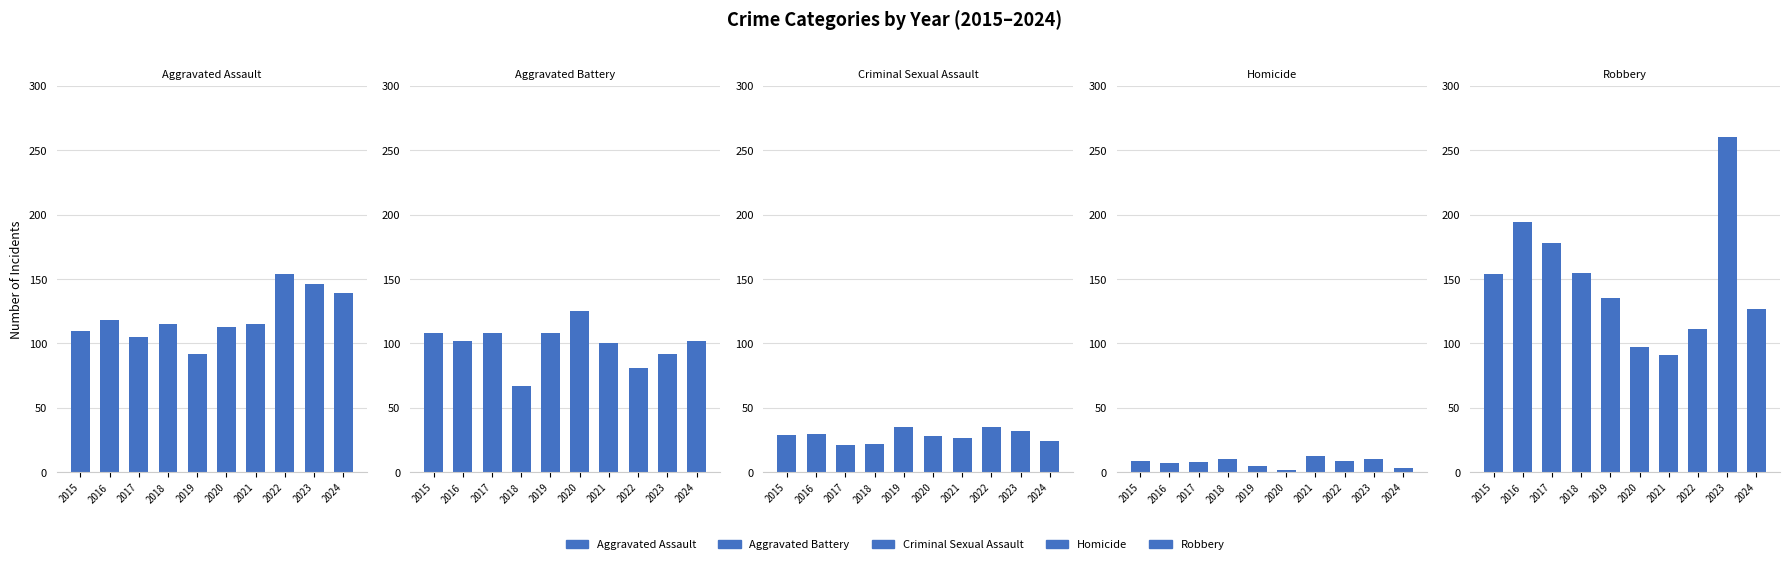

Is the value of Aggravated Assault at 2016 greater than the value of Aggravated Battery at 2015?

Yes